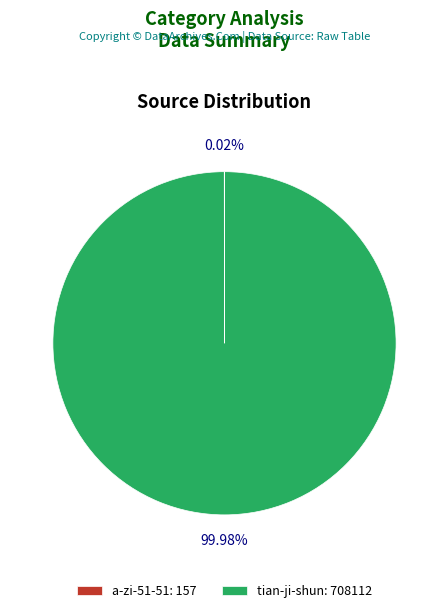

Does tian-ji-shun represent more than half of the total?

Yes